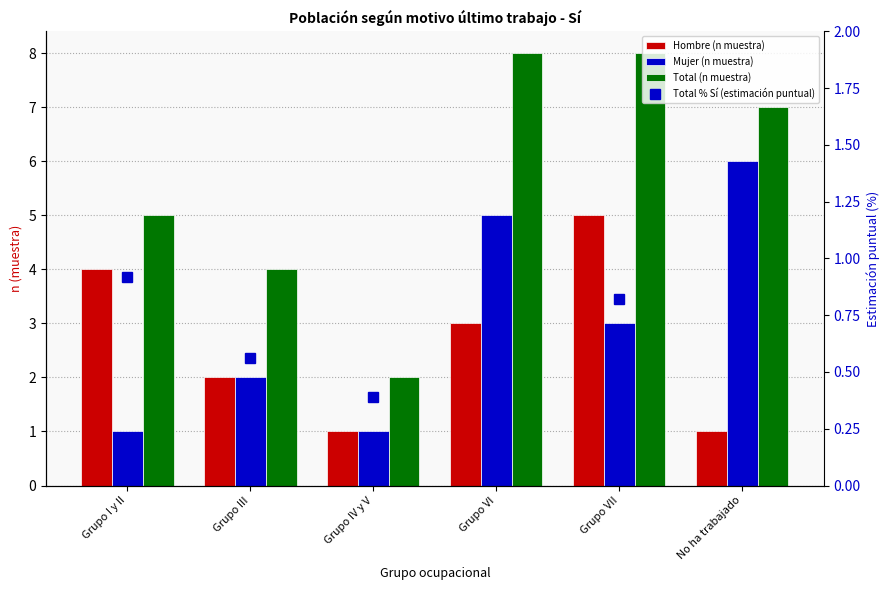

List the series in order of their peak value, lowest first.

Total % Sí (estimación puntual), Hombre (n muestra), Mujer (n muestra), Total (n muestra)